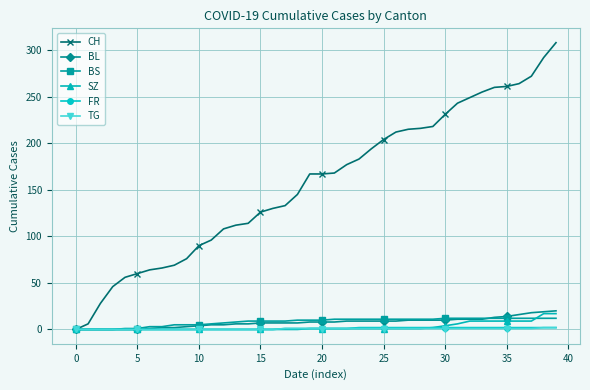

Count the number of data series in this chart.

6